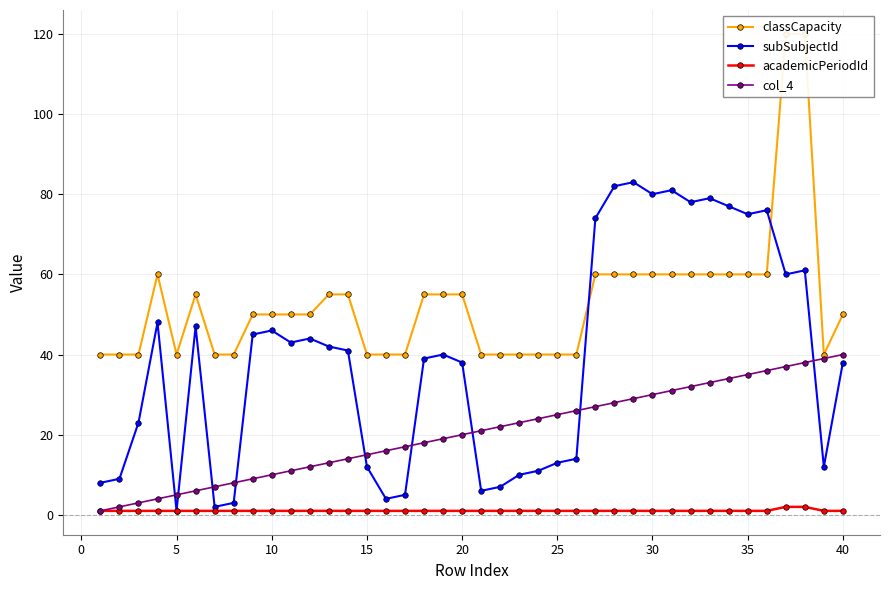

True or false: subSubjectId has more than 2 interior local peaks.

True